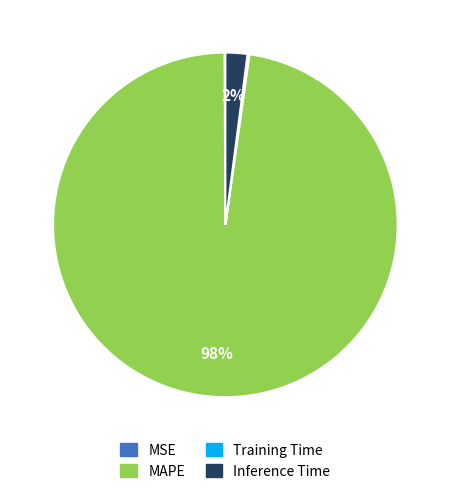

Which slice is the largest?

MAPE